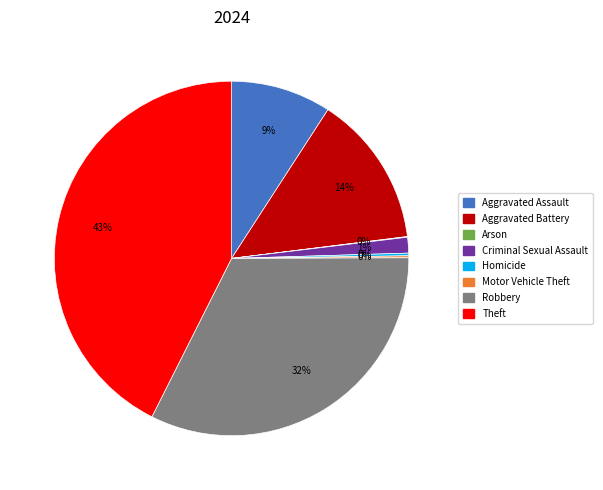

Which slice is the largest?

Theft